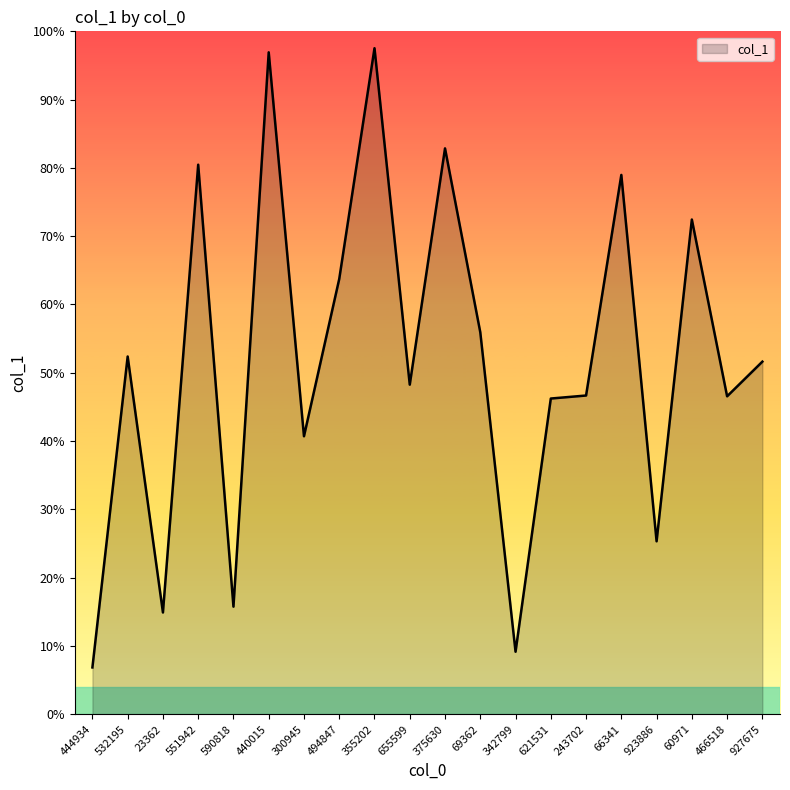

What is the label of the 6th point from the left?

440015